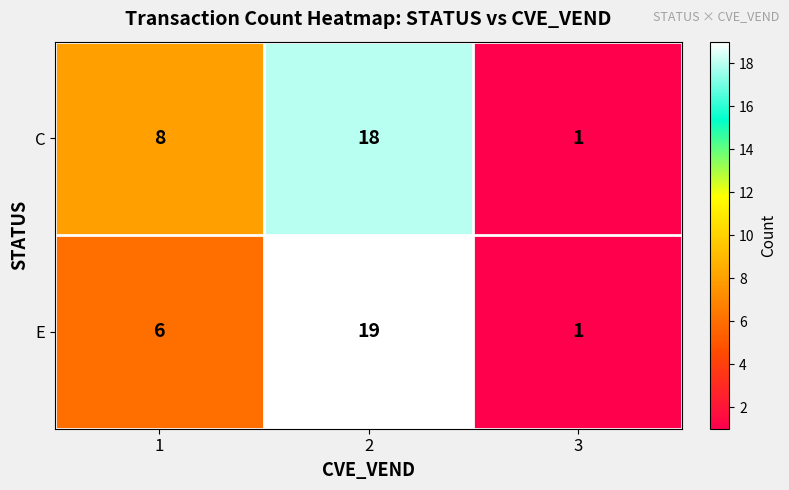

What is the difference between the highest and lowest values at 1?

2